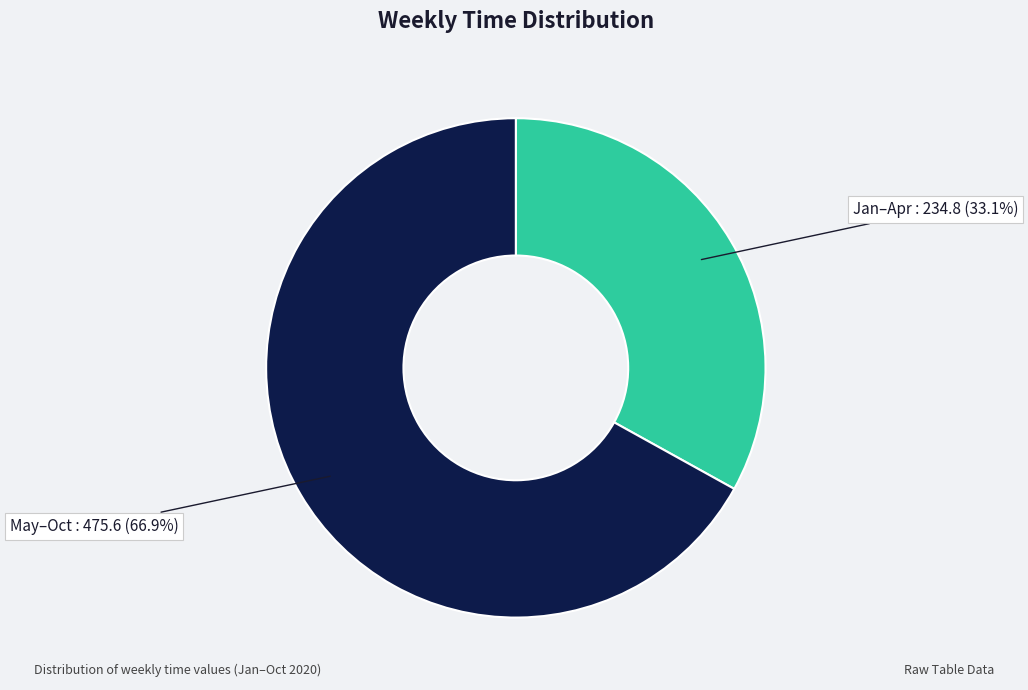

How many slices are in this pie chart?

2